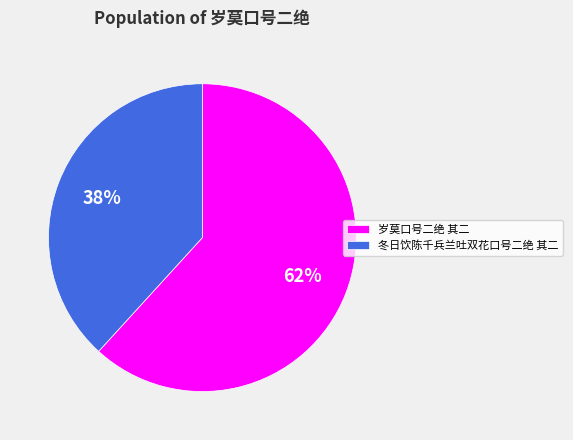

Does any single category account for the majority?

Yes